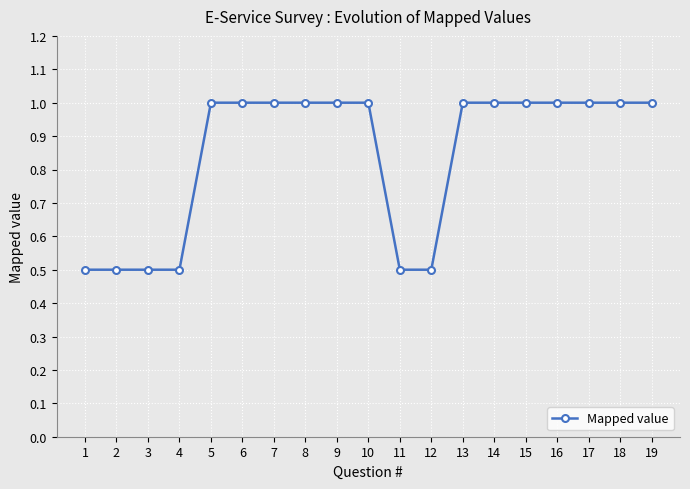

What is the ratio of the value at 17 to the value at 7?

1.0